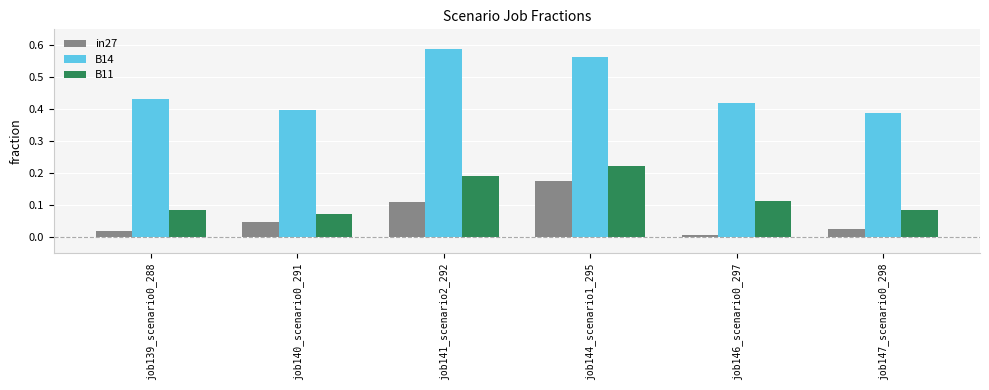

Rank the series at job144_scenario1_295 from lowest to highest value.

in27, B11, B14